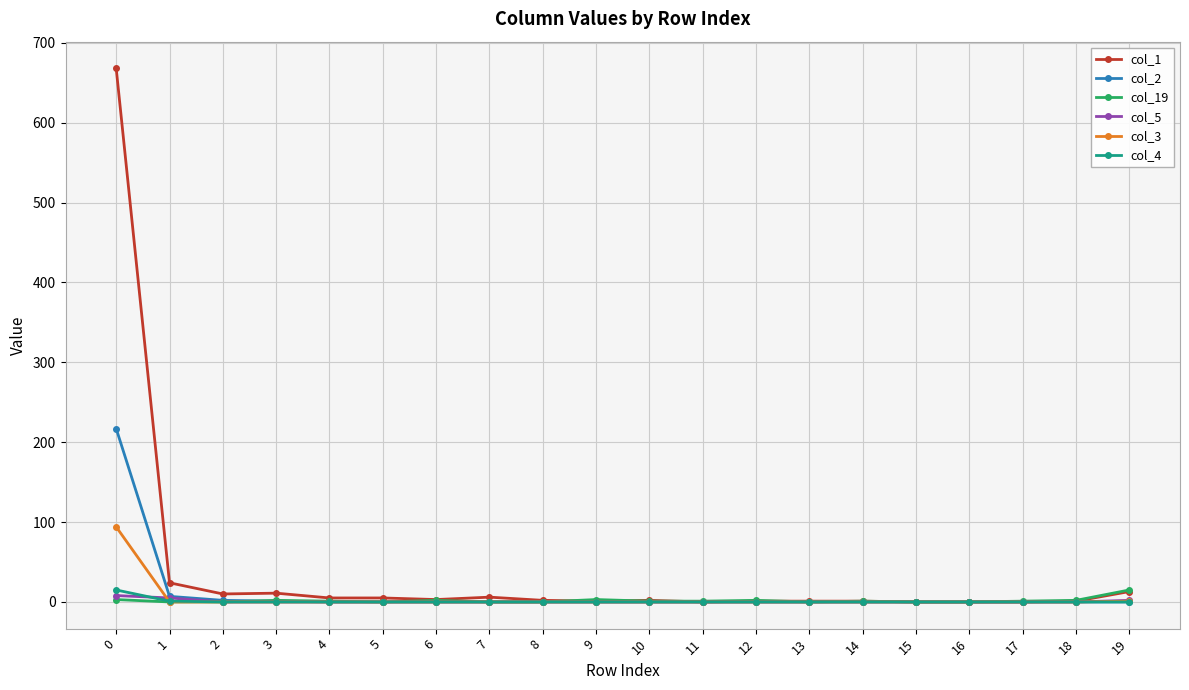

True or false: col_19 has more than 2 points higher than both neighbors.

True